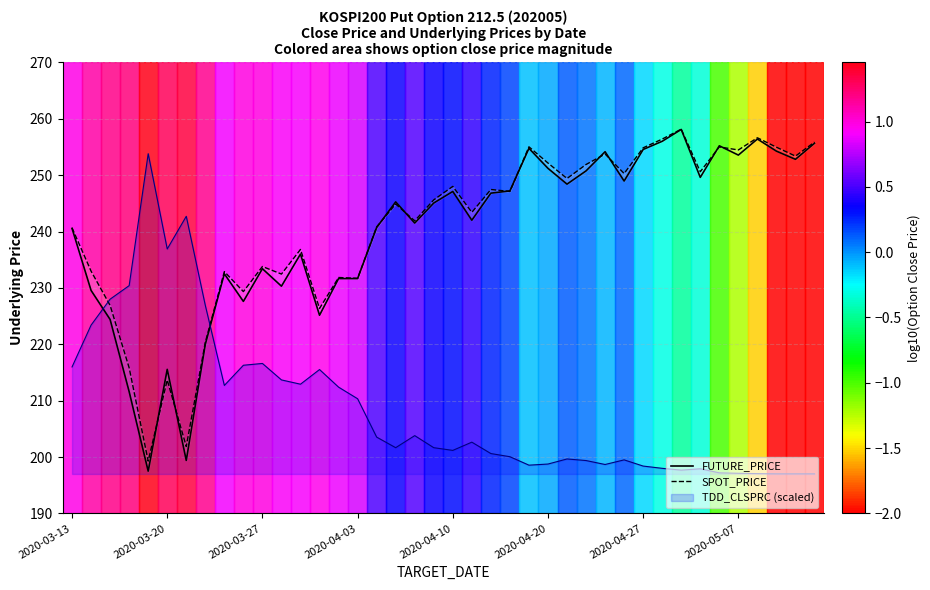

Where do FUTURE_PRICE and SPOT_PRICE first cross each other?

2020-04-10 and 2020-04-20